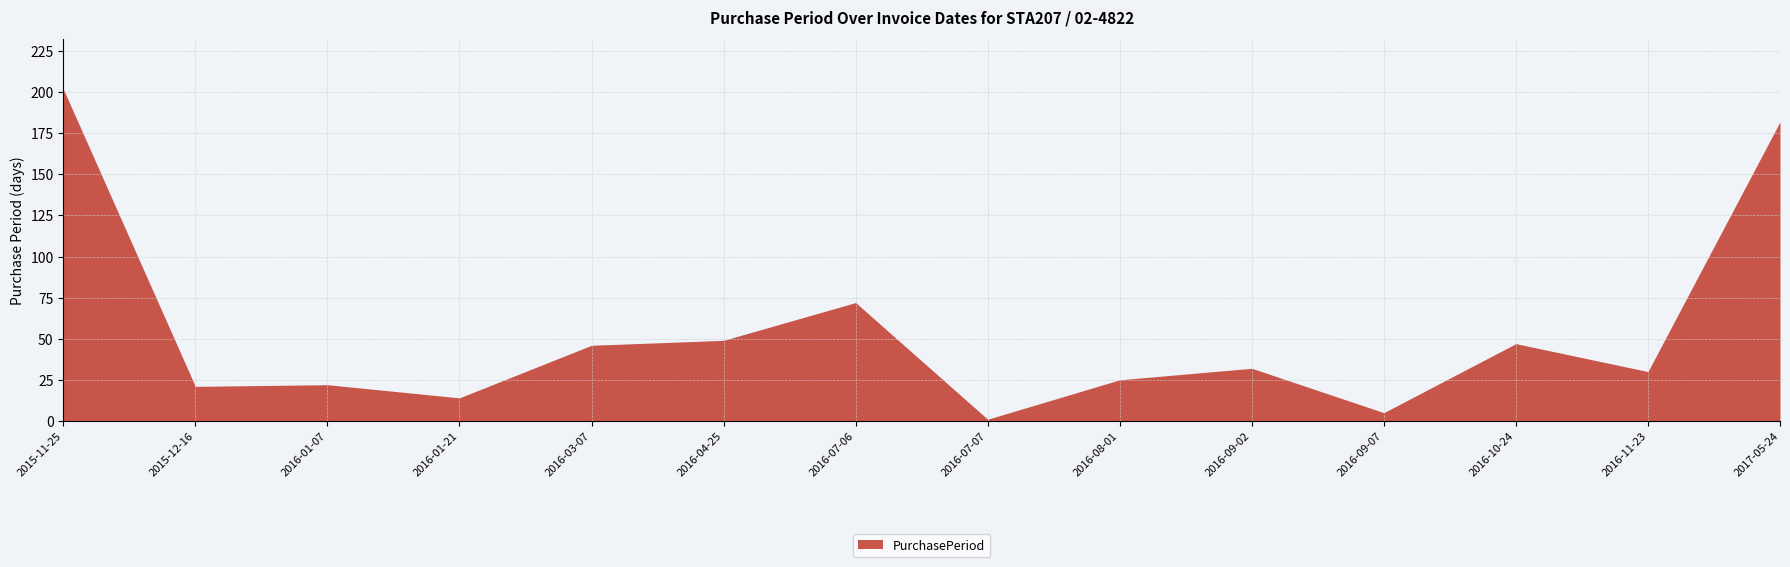

What is the sum of the values at 2016-07-06 and 2016-03-07?

118